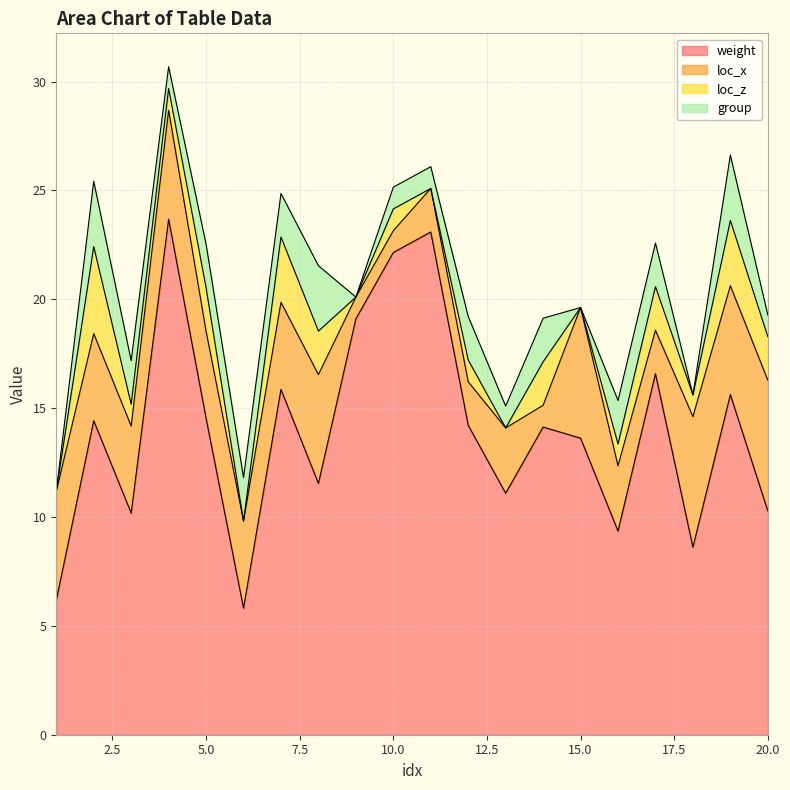

True or false: weight and loc_z intersect in this chart.

False